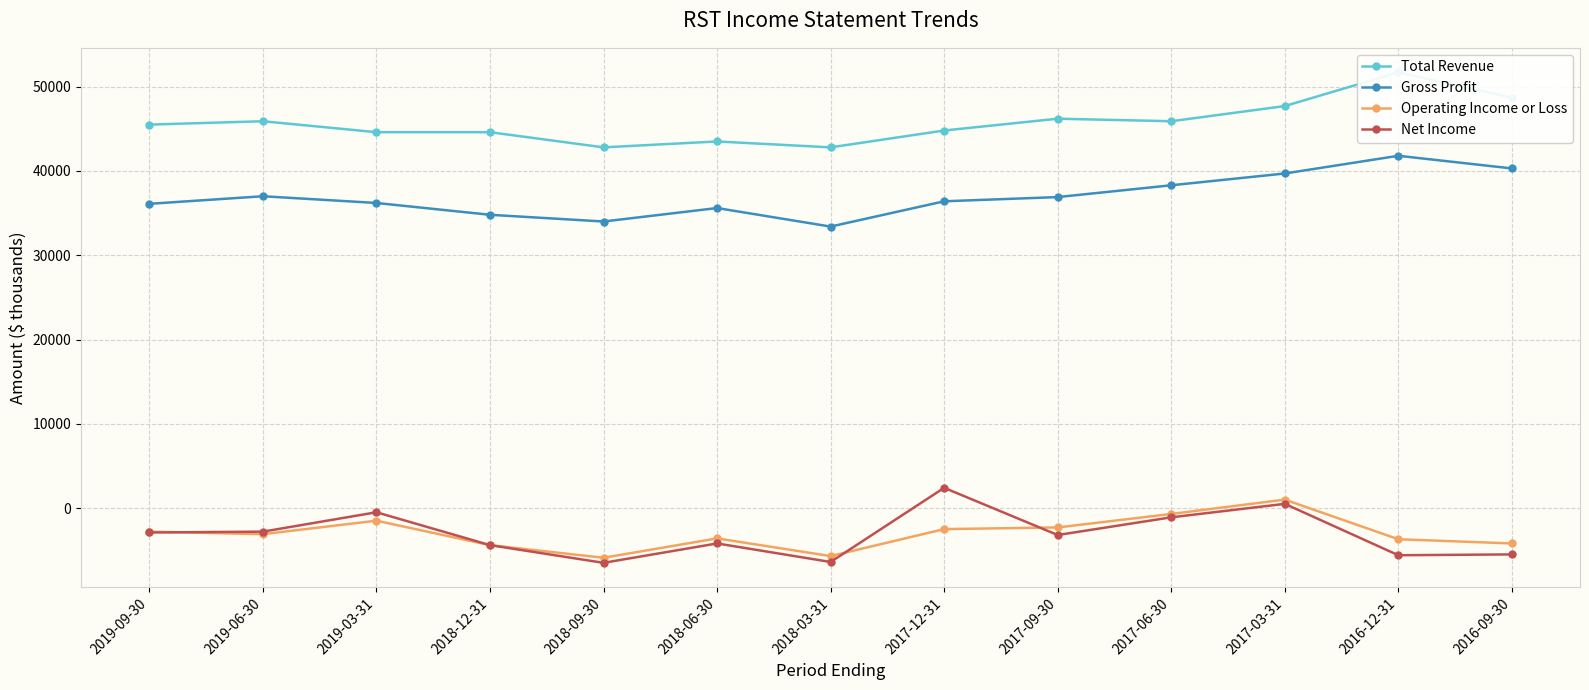

What is the difference between the highest and lowest values at 2018-12-31?

49000